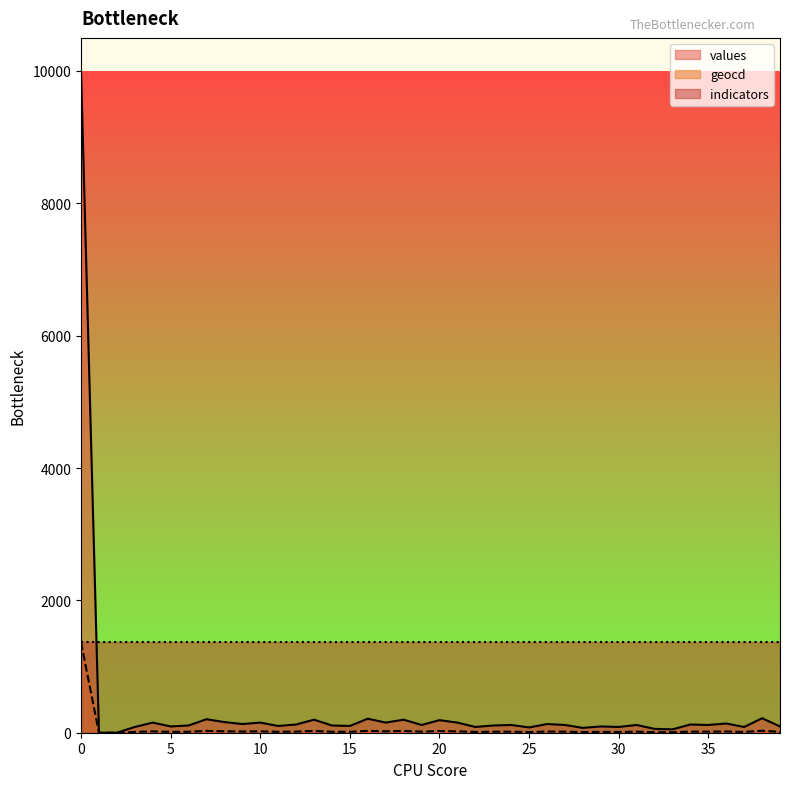

Rank the categories by values value from lowest to highest.

1, 2, 33, 32, 28, 25, 3, 22, 30, 37, 5, 29, 39, 11, 15, 6, 14, 23, 19, 24, 27, 31, 35, 12, 34, 9, 26, 36, 4, 10, 17, 21, 8, 20, 13, 18, 7, 16, 38, 0